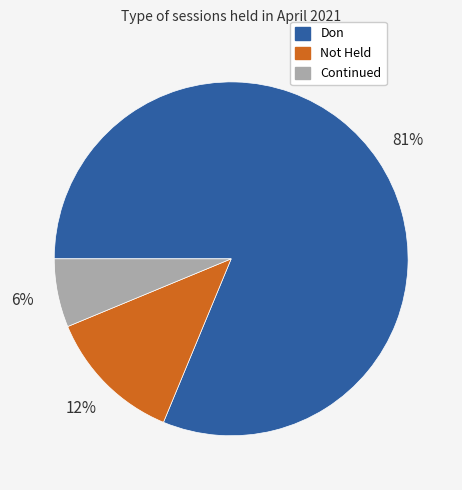

Is there a majority slice in this chart?

Yes